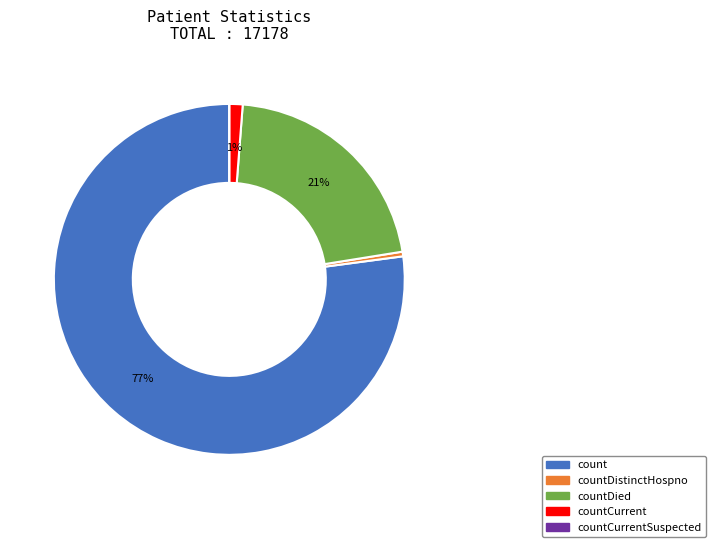

Which has a higher value, countDied or countDistinctHospno?

countDied